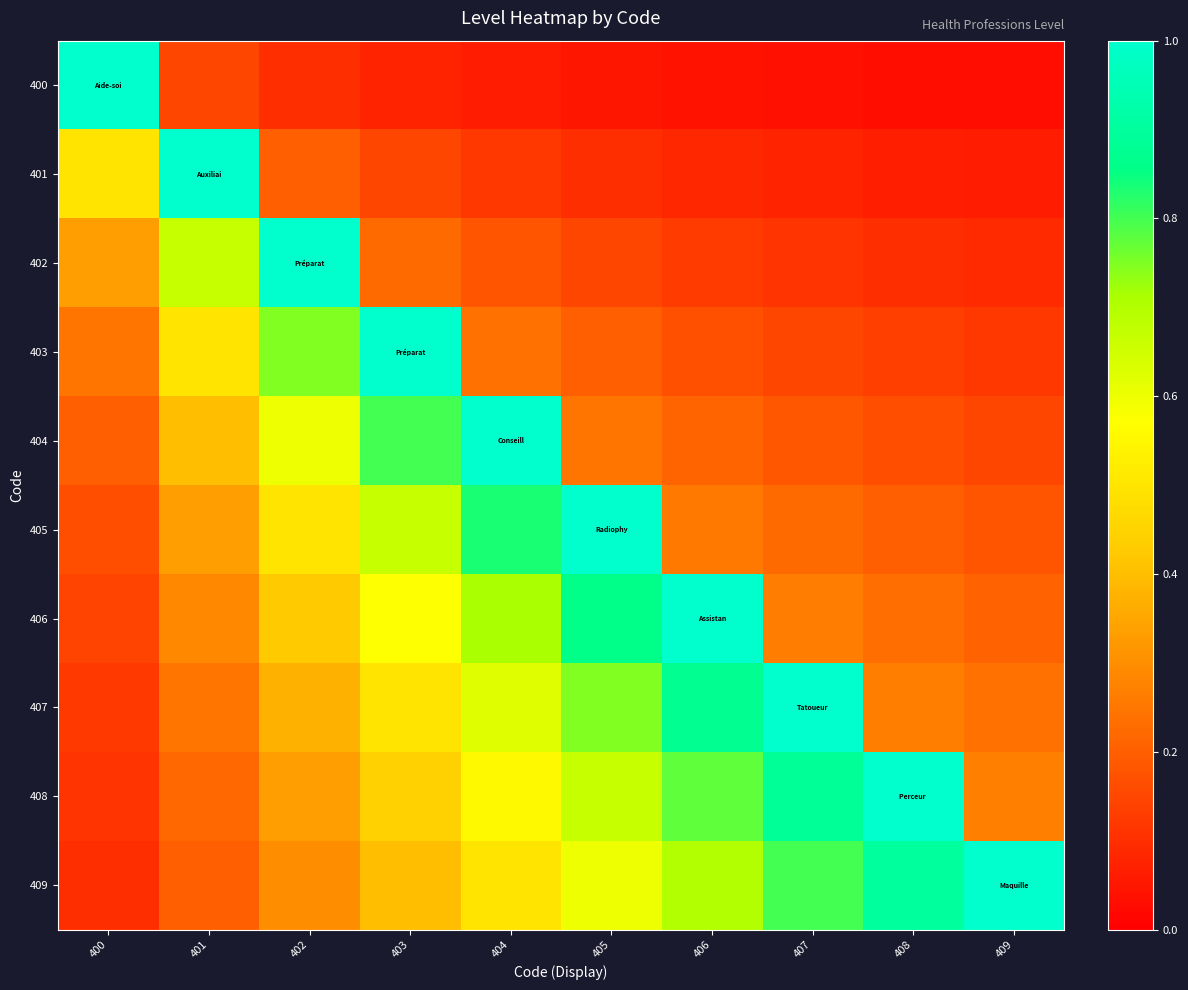

How many series are shown in this chart?

10